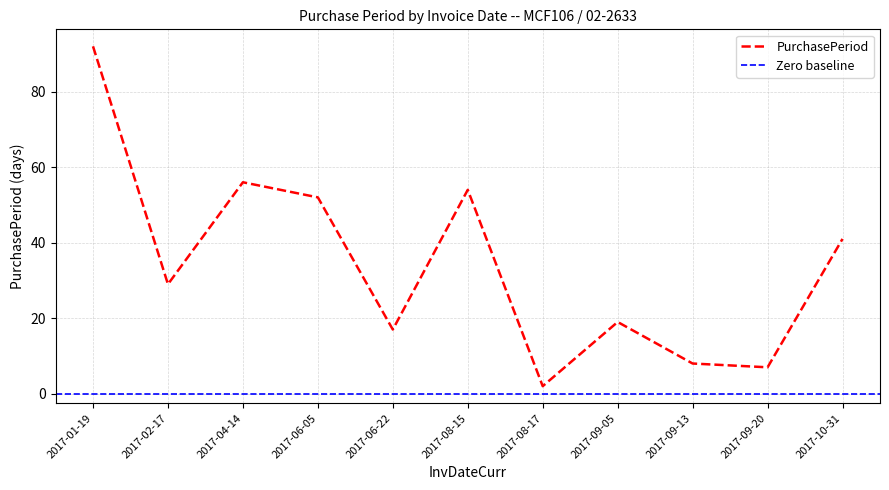

What is the value of the 3rd point from the left?

56